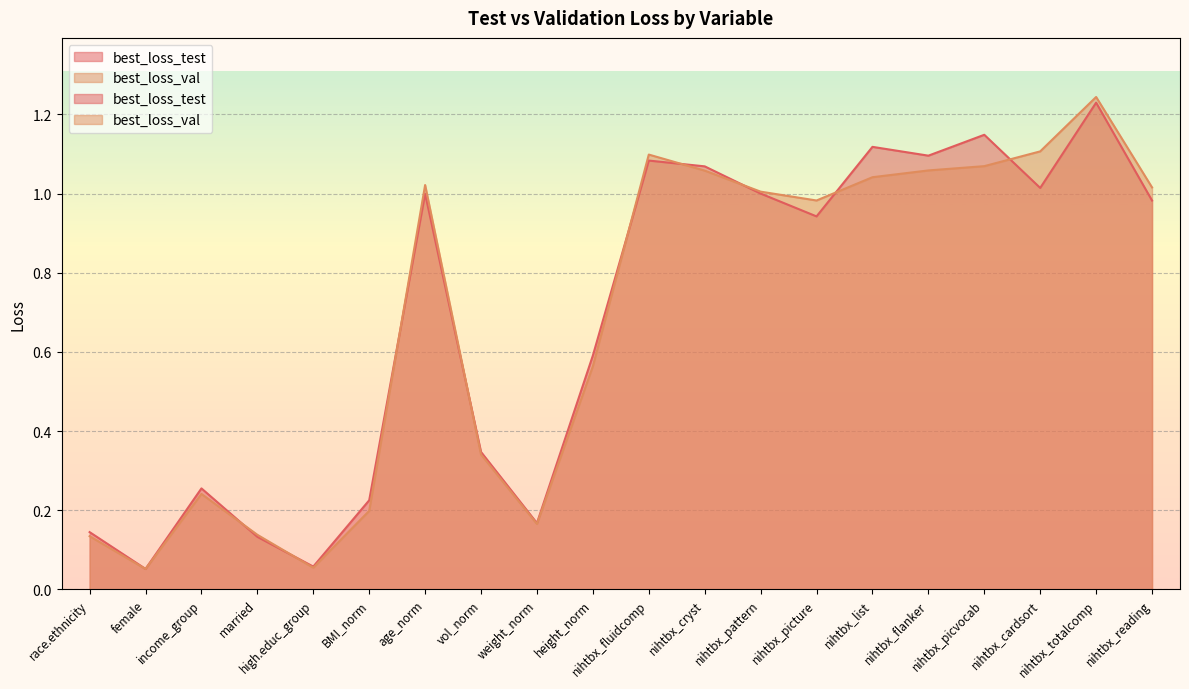

Where is best_loss_test nearest to the value 0?

female